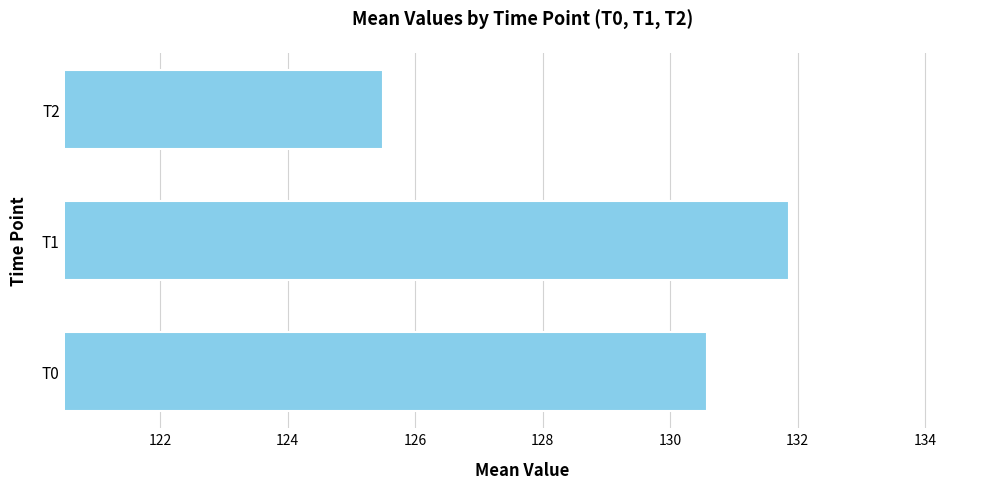

Which label corresponds to the largest value in the chart?

T1